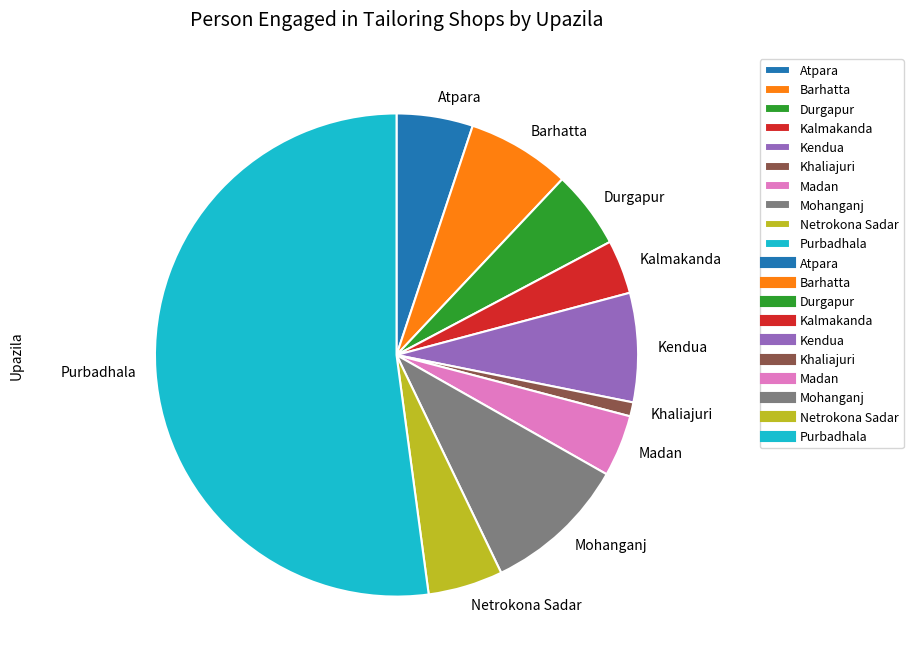

Which category has the smallest portion of the pie?

Khaliajuri